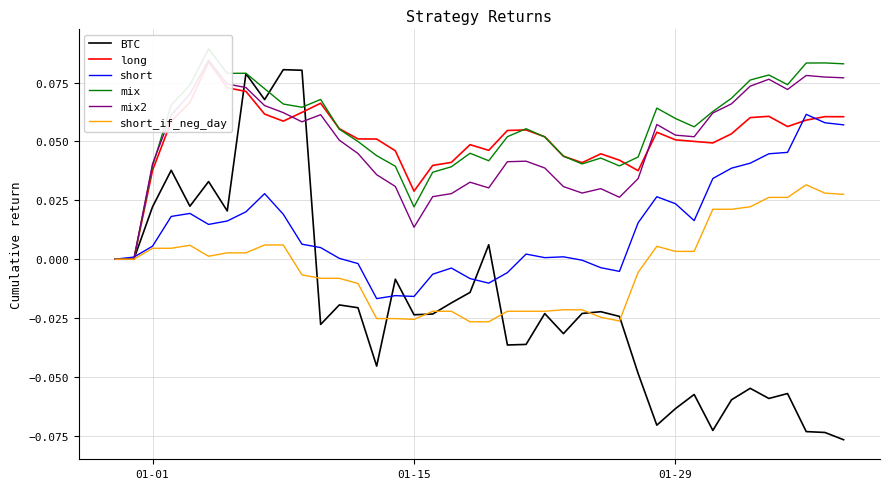

How many lines are shown in the chart?

6